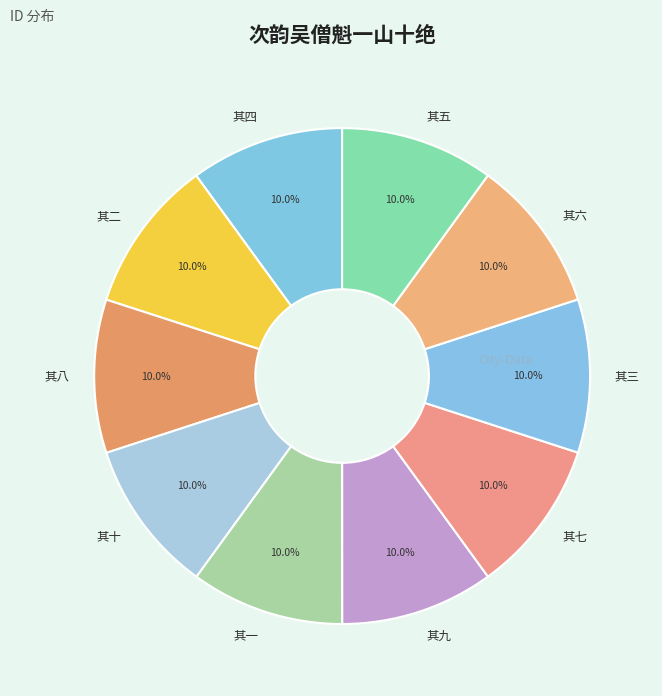

Count the number of slices in the pie.

10